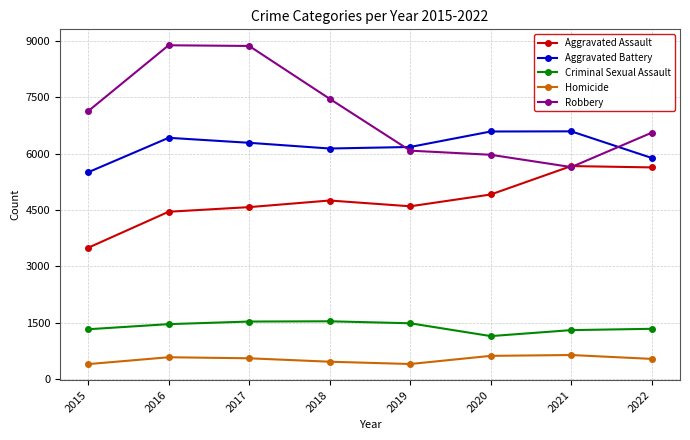

What is the greatest value displayed?

8887